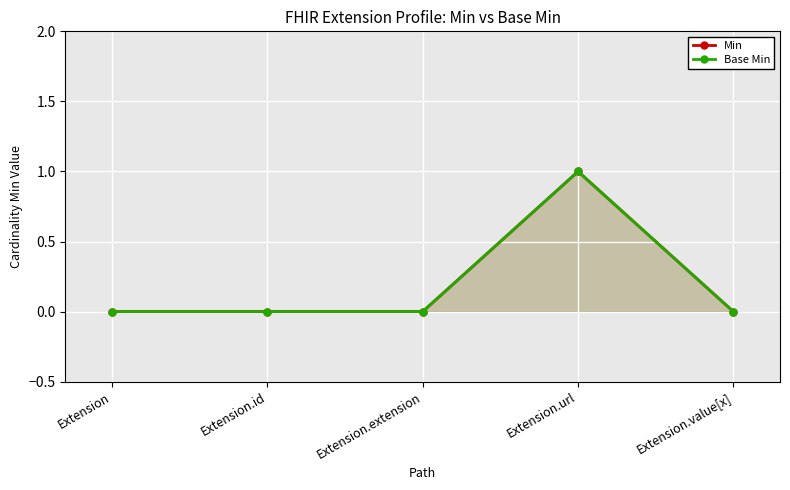

True or false: Base Min and Min cross at least once.

False